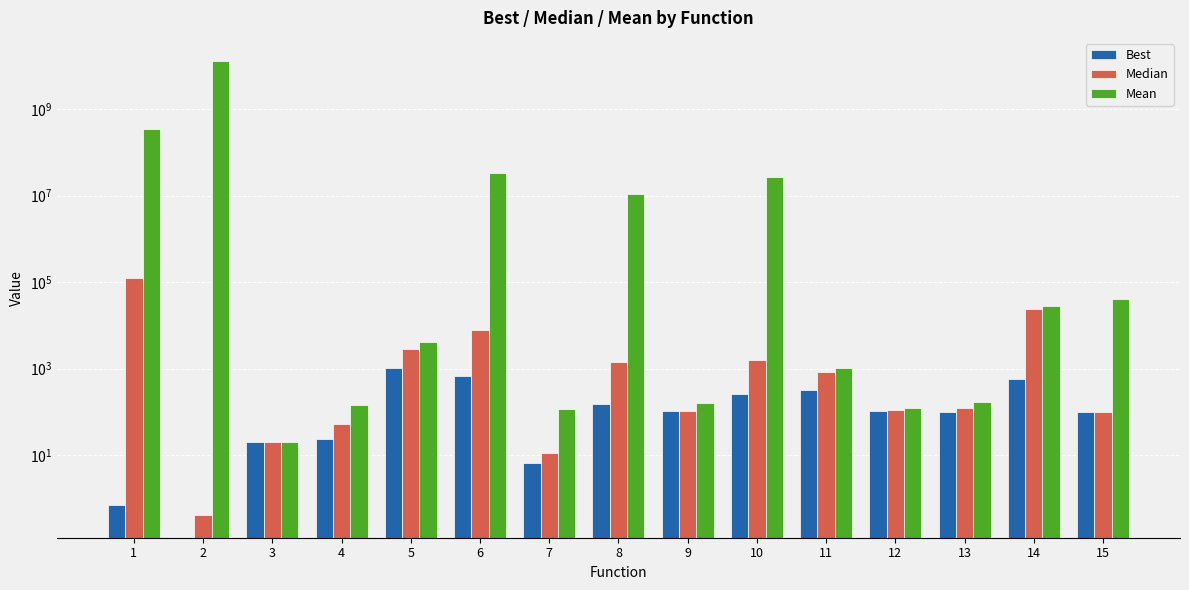

What are all the series names shown in the legend?

Best, Median, Mean